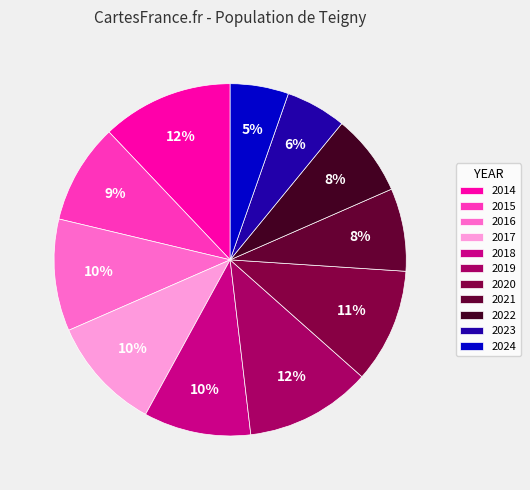

To the nearest percent, what is the combined percentage of 2017 and 2018?

20%